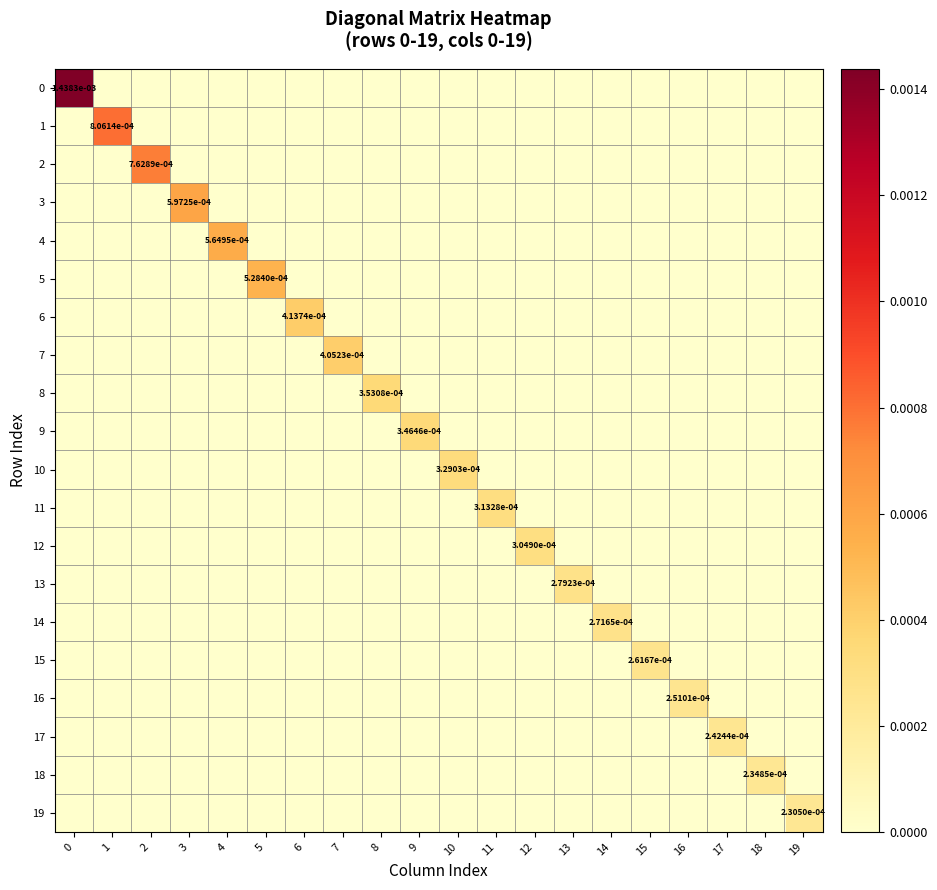

How many positive values does the row_10 series have?

1